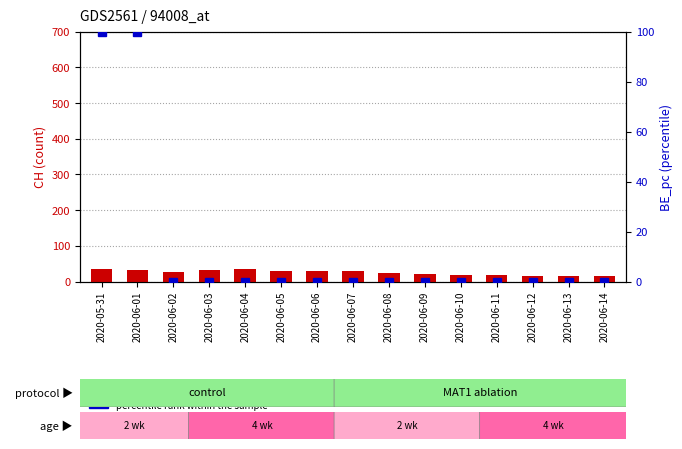

What is the difference between the maximum and minimum values in the count series?

19